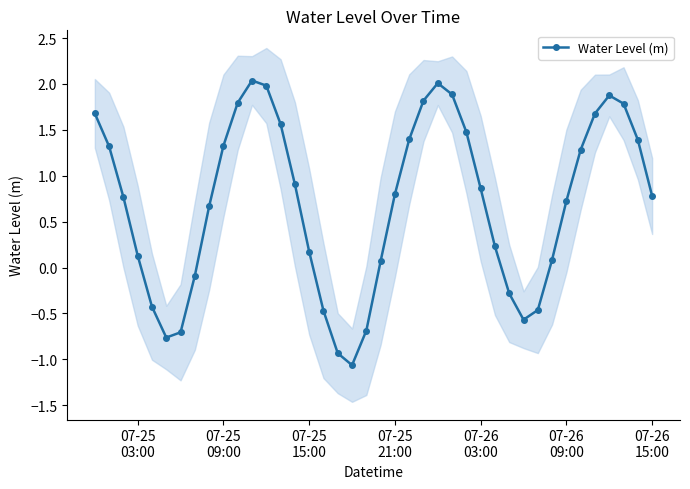

How many interior local valleys does the Water Level (m) series have?

3